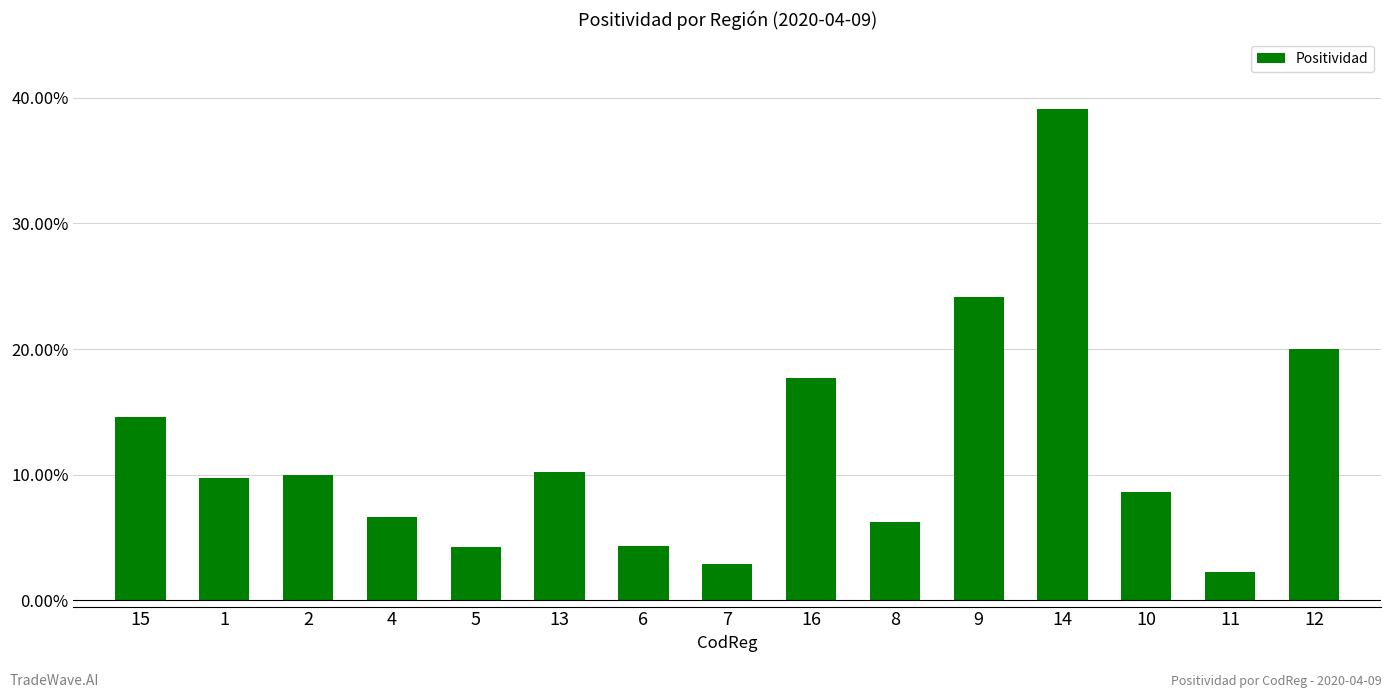

Are the bars horizontal?

No